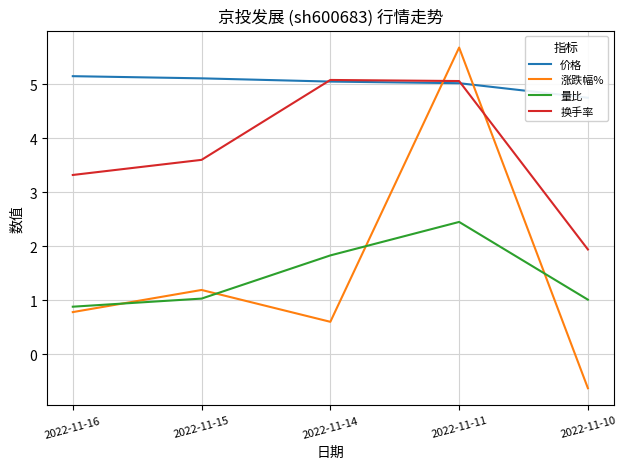

Does the chart display data point markers on the line(s)?

No